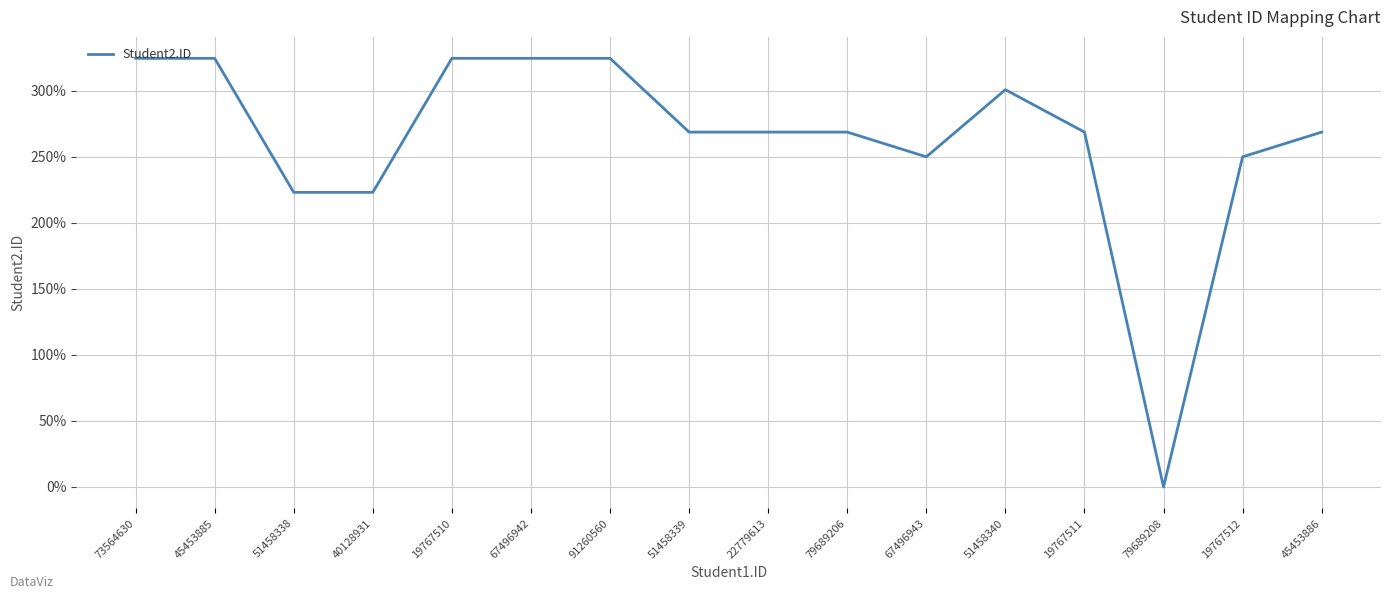

Reading left to right, list all the values displayed in this chart.

324.4	324.4	222.9	222.9	324.4	324.4	324.4	268.5	268.5	268.5	249.8	300.6	268.5	0.0	249.8	268.5